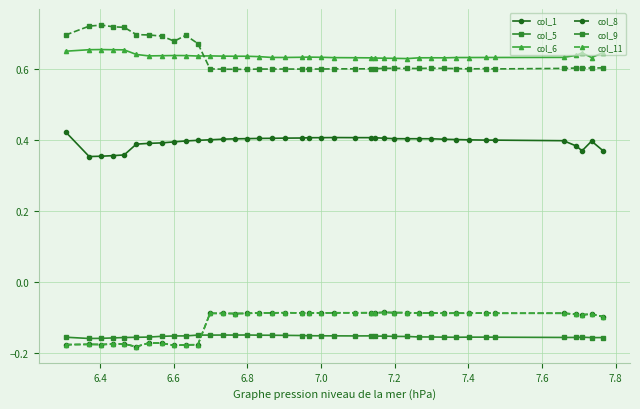

Does the chart display data point markers on the line(s)?

Yes